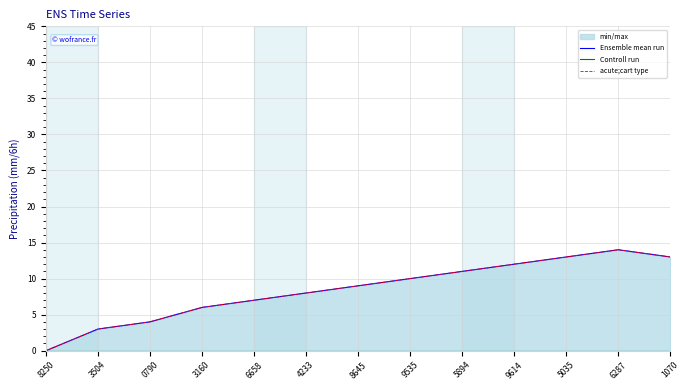

Read the acute;cart type value at 5035.

13